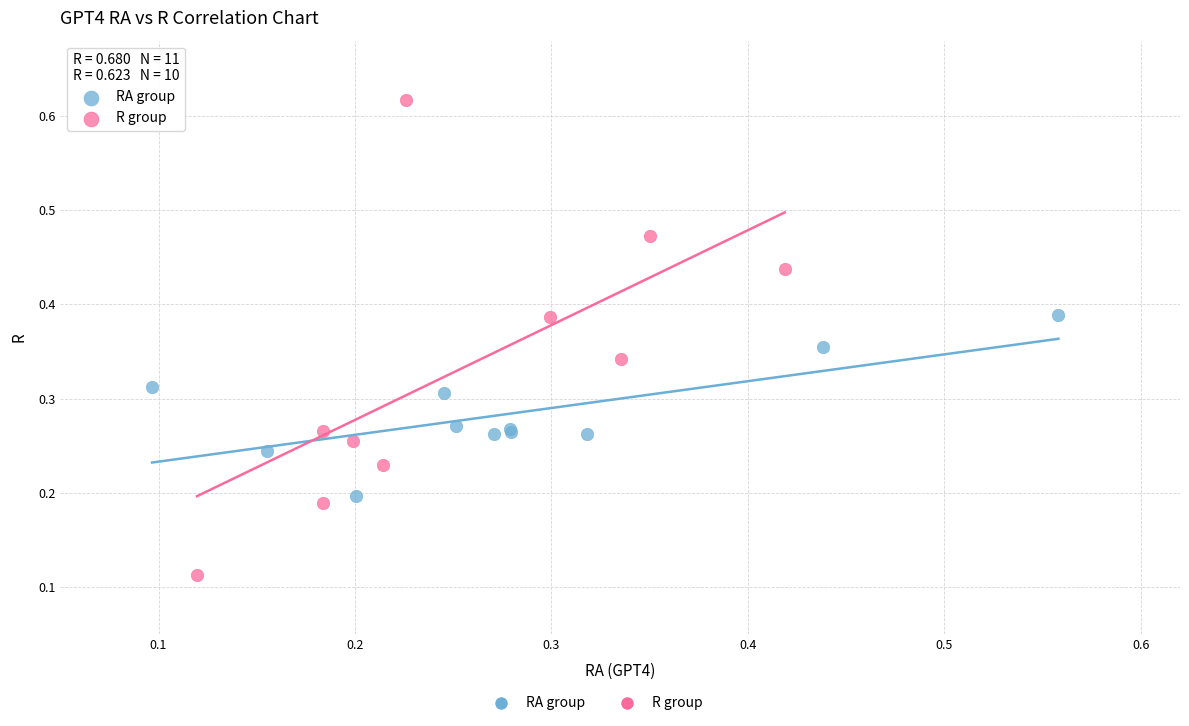

Which series has the largest Y range (max minus min)?

R group